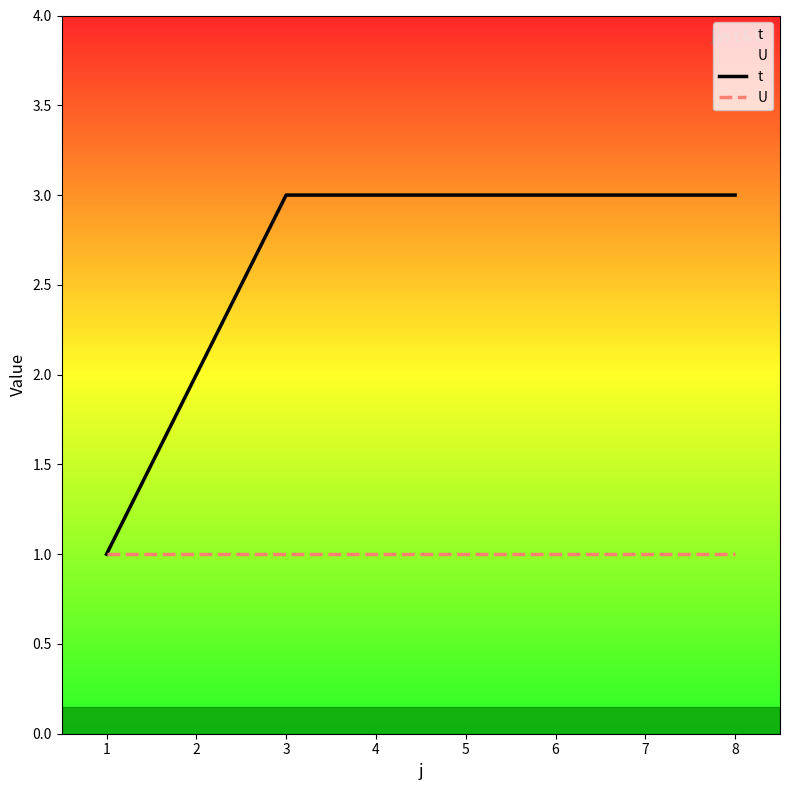

What is the smallest value displayed?

1